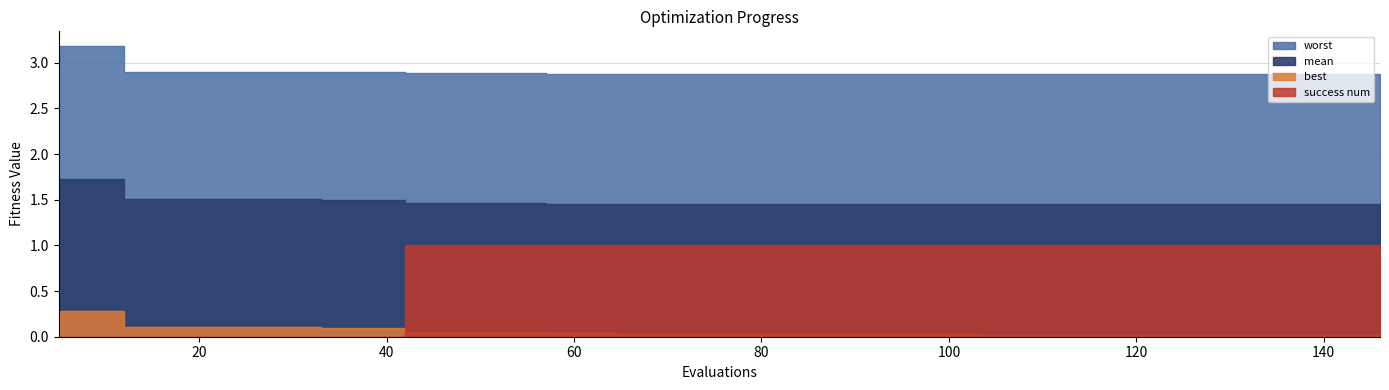

What is the value of the evals point at the 33rd from the left?

121.0